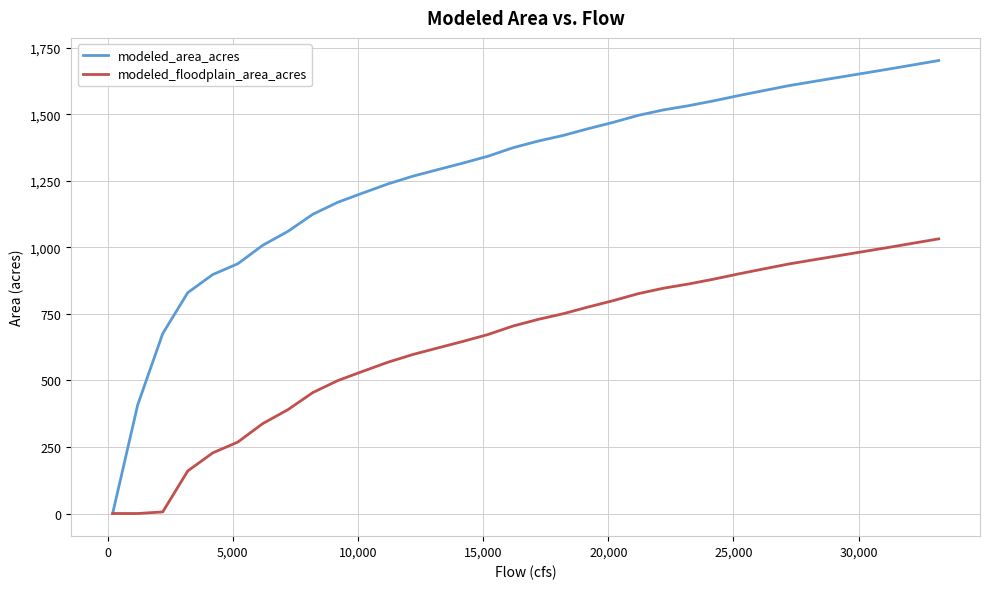

Which series has the largest total across all categories?

modeled_area_acres